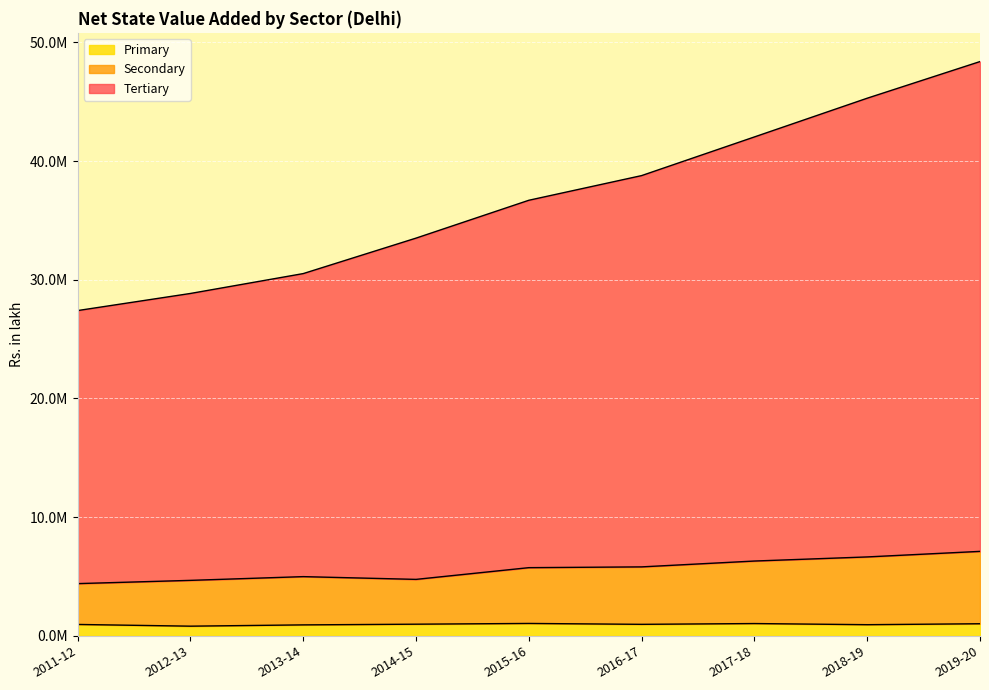

What is the label of the 7th point from the left?

2017-18